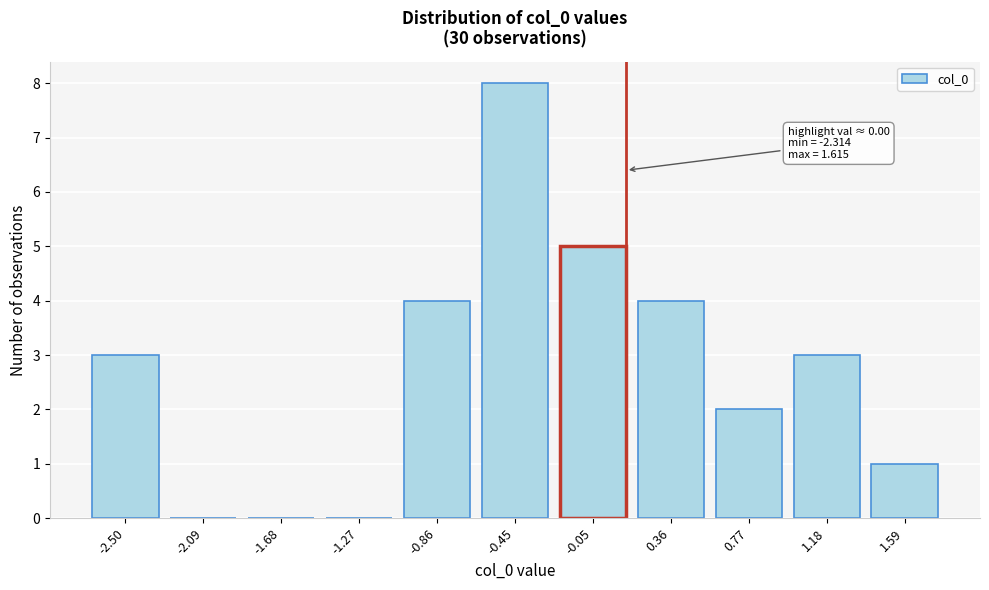

Reading left to right, extract all data points from this chart.

-2.50=3	-2.09=0	-1.68=0	-1.27=0	-0.86=4	-0.45=8	-0.05=5	0.36=4	0.77=2	1.18=3	1.59=1